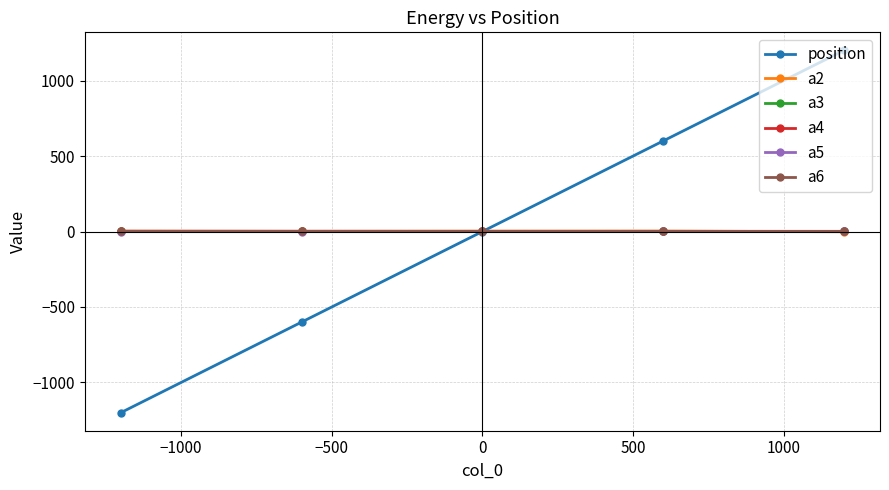

Which series has the largest range (max minus min)?

position